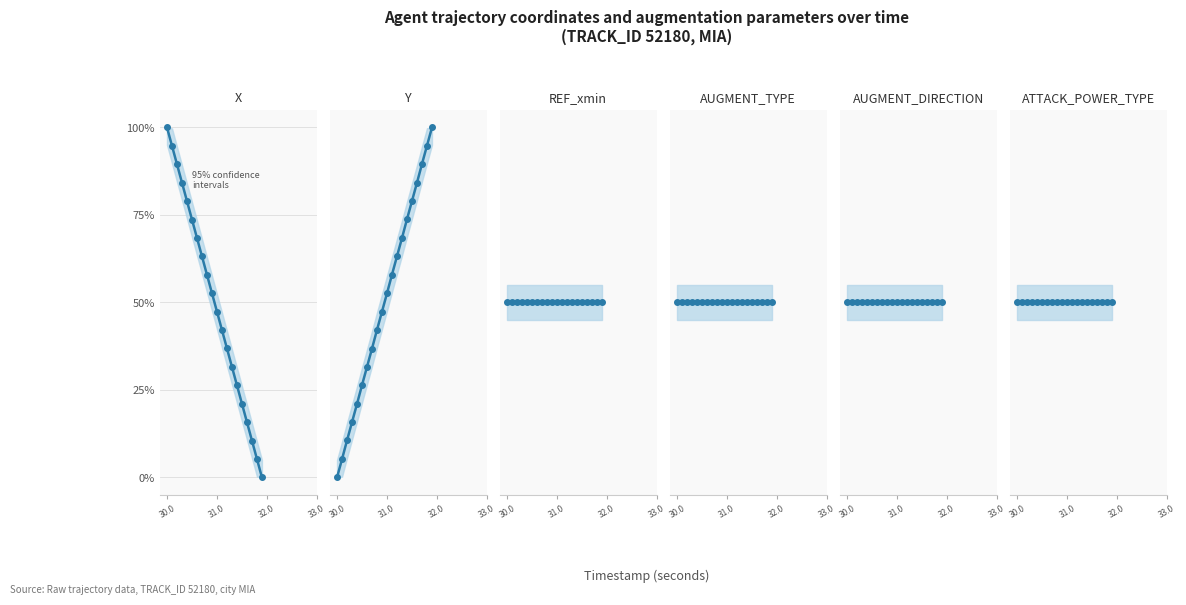

True or false: AUGMENT_TYPE and AUGMENT_DIRECTION cross at least once.

False